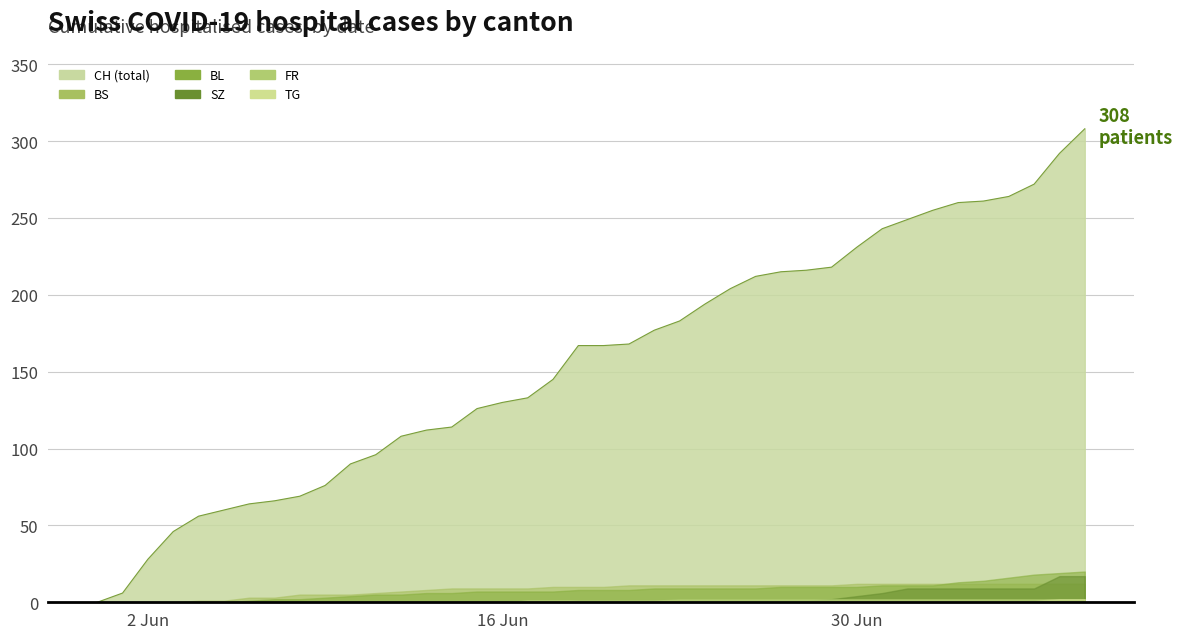

Where does the BL series first go above 8?

2020-06-22